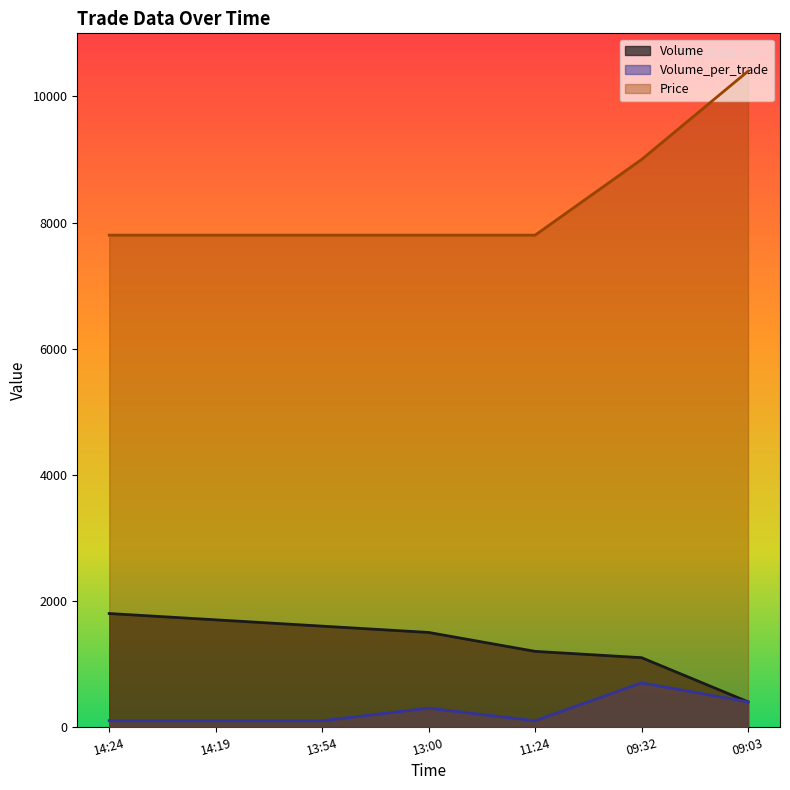

Reading left to right, list all the values displayed in this chart.

Volume: 14:24=1800	14:19=1700	13:54=1600	13:00=1500	11:24=1200	09:32=1100	09:03=400
Volume_per_trade: 14:24=100	14:19=100	13:54=100	13:00=300	11:24=100	09:32=700	09:03=400
Price: 14:24=7800	14:19=7800	13:54=7800	13:00=7800	11:24=7800	09:32=9000	09:03=10400